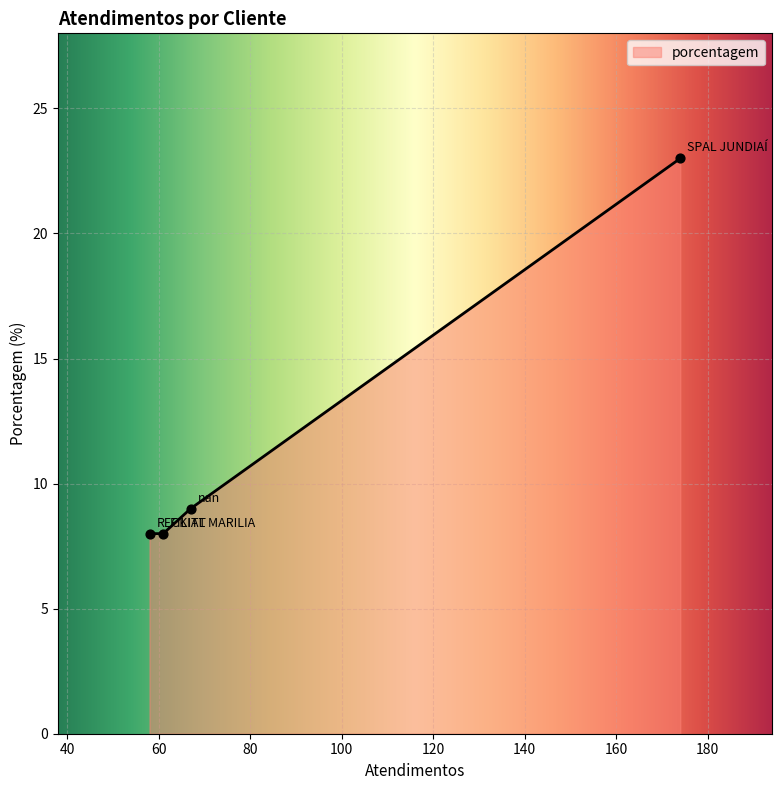

What is the change in value from SPAL JUNDIAÍ to FILIAL MARILIA?

-15